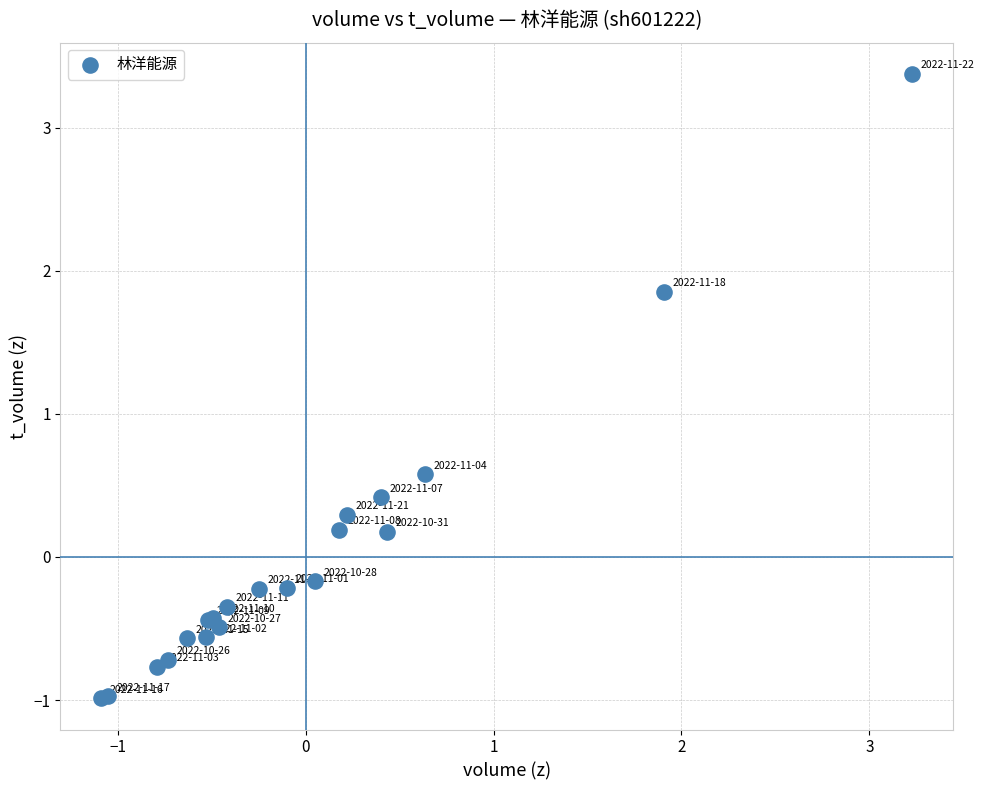

What Y value in the scatter plot is closest to 1?

0.6